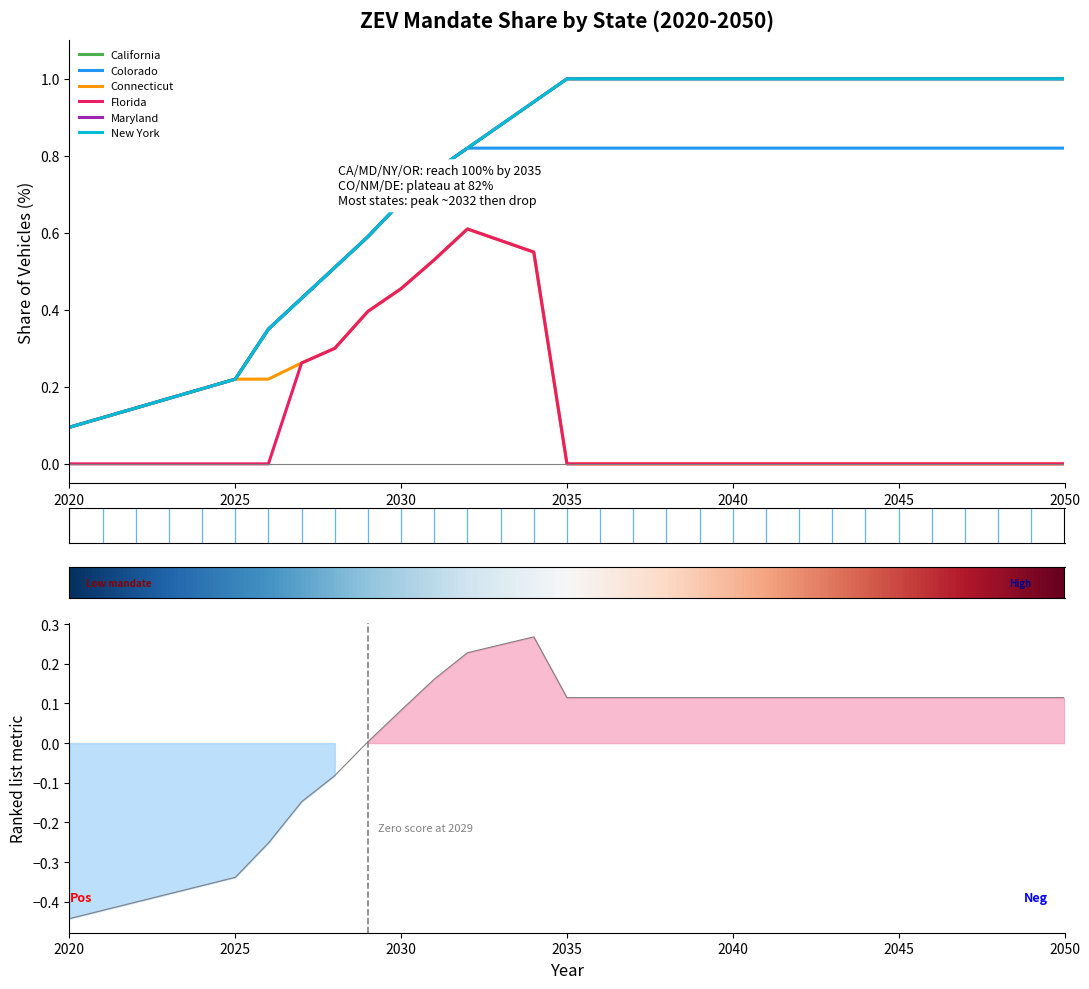

Which series has the largest total across all categories?

California